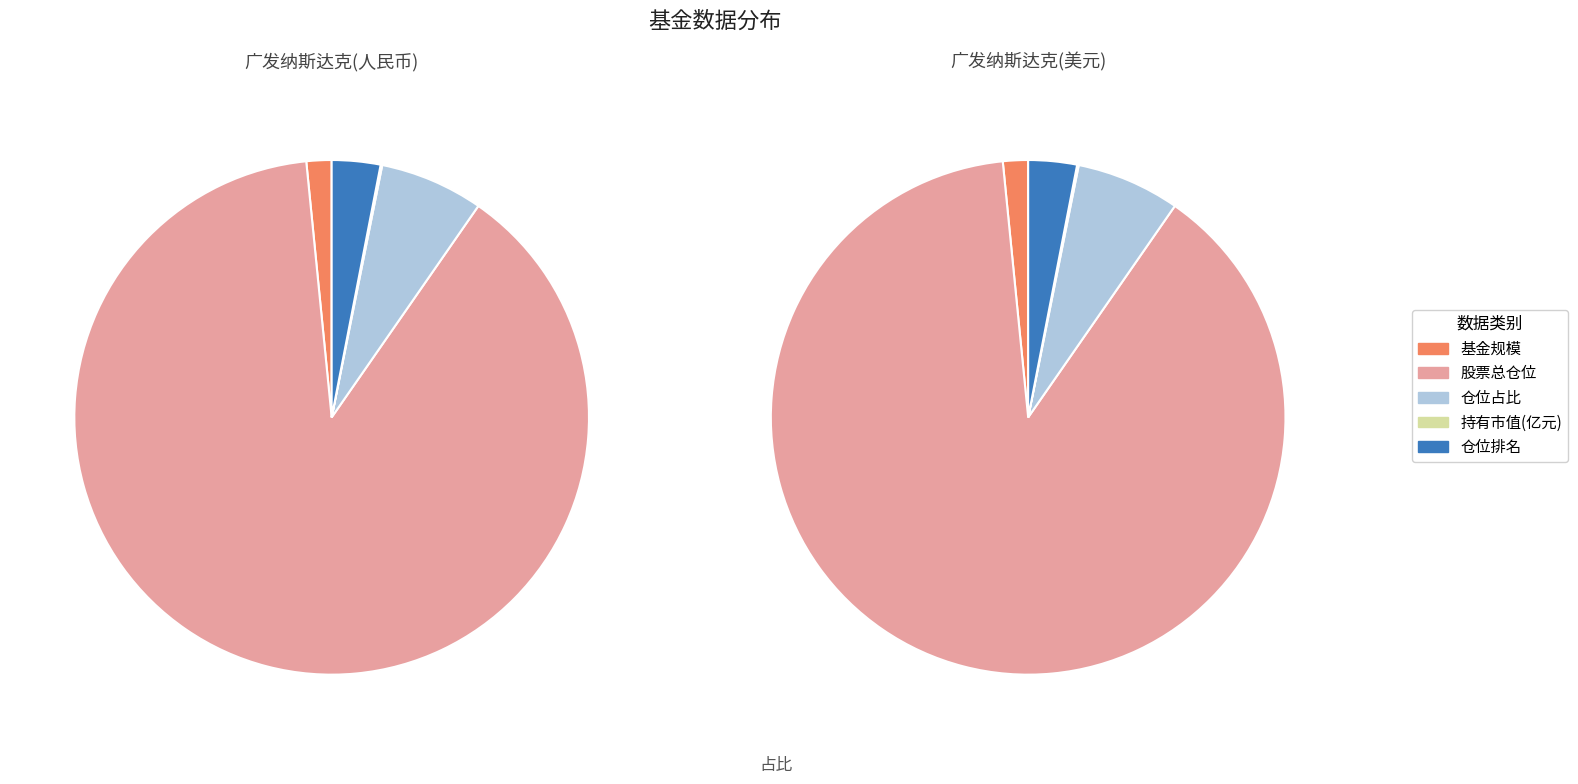

What is the total percentage of 仓位排名 and 持有市值(亿元)?

3.2%